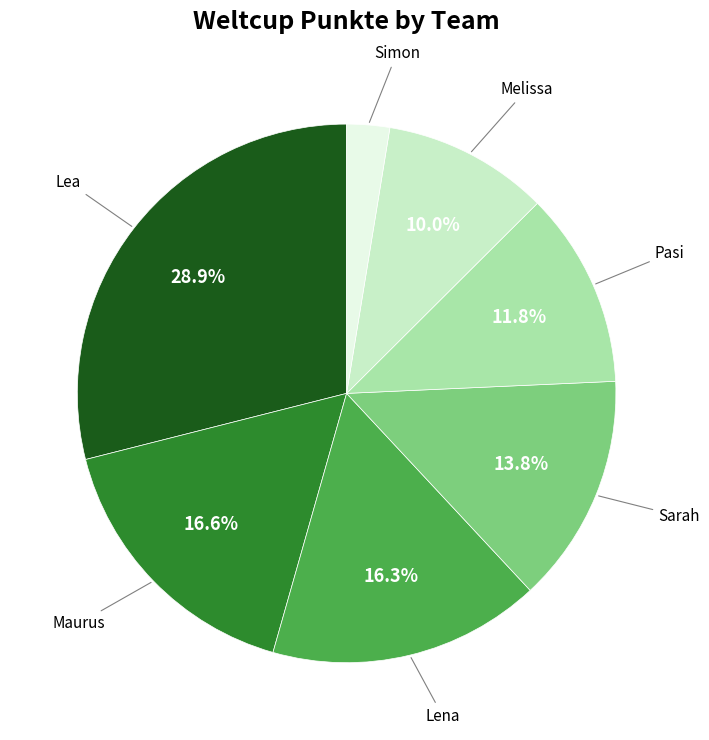

Is there a majority slice in this chart?

No